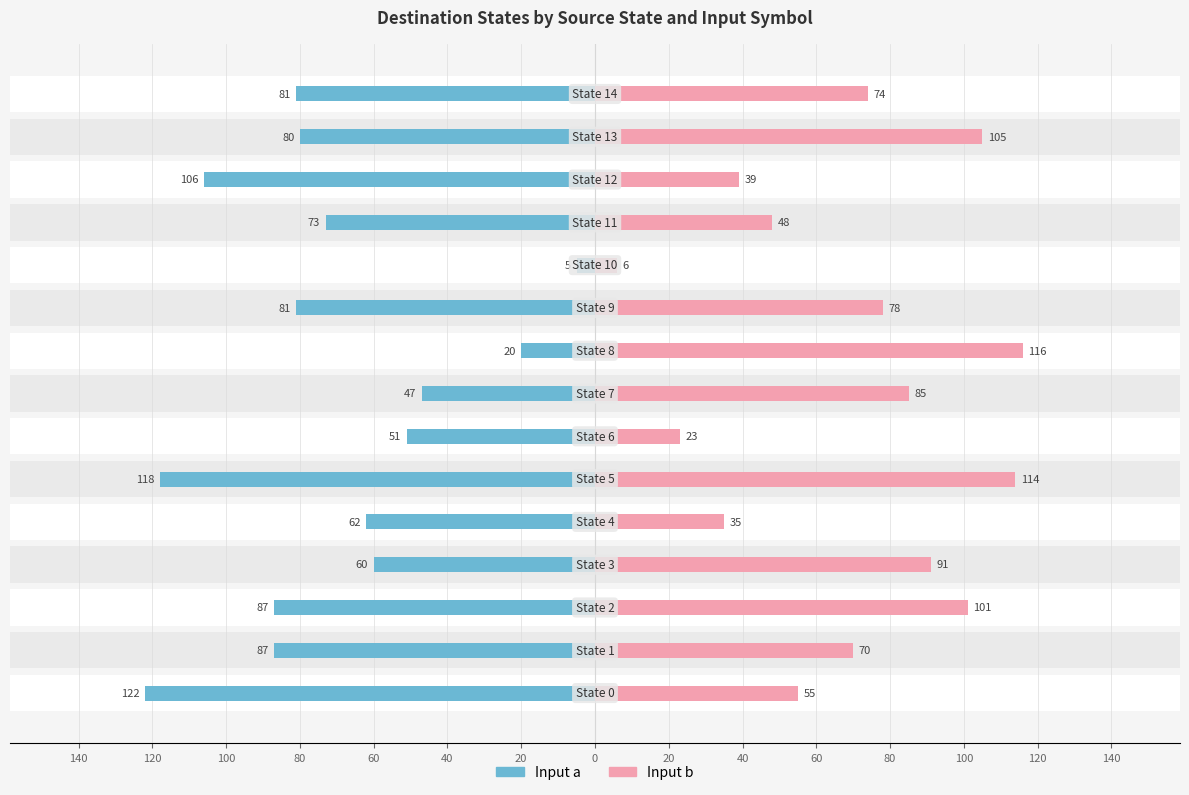

How many bars are there in total?

30